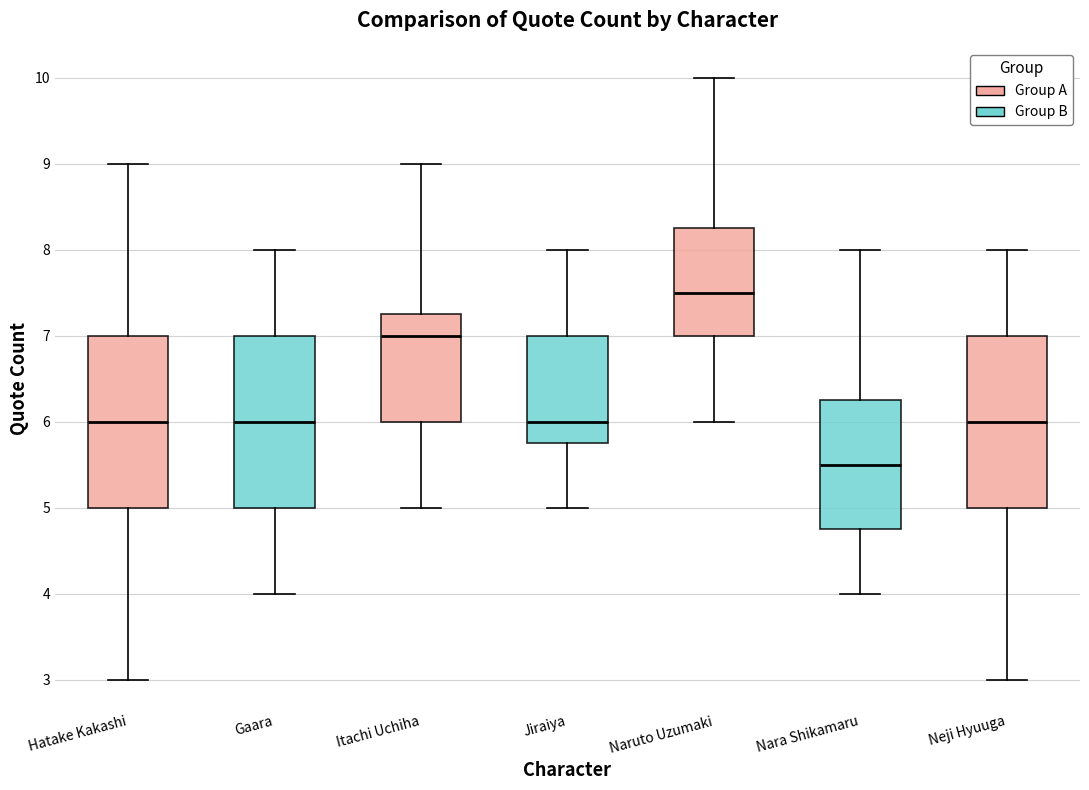

Which box's median line is the highest?

Naruto Uzumaki